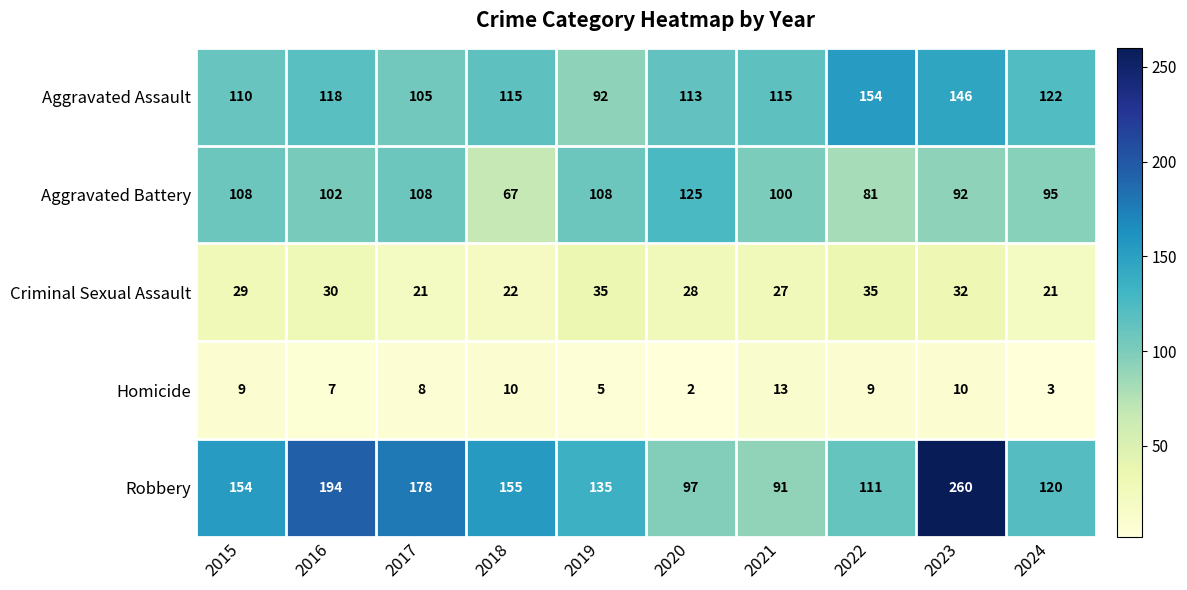

At 2019, list the series in order from smallest to largest.

Homicide, Criminal Sexual Assault, Aggravated Assault, Aggravated Battery, Robbery